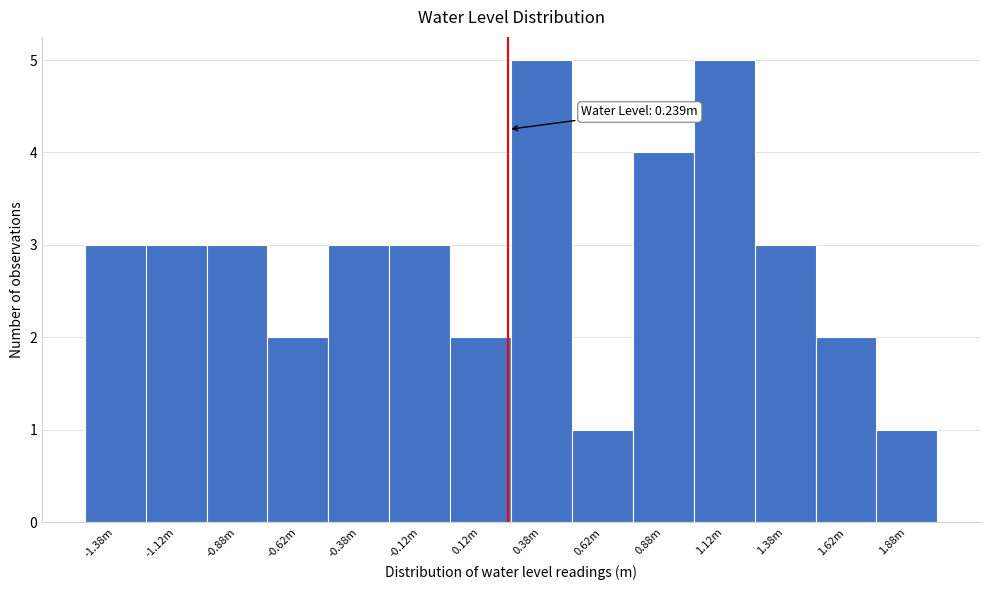

Reading right to left, what are all the values shown in this chart?

1.88m=1	1.62m=2	1.38m=3	1.12m=5	0.88m=4	0.62m=1	0.38m=5	0.12m=2	-0.12m=3	-0.38m=3	-0.62m=2	-0.88m=3	-1.12m=3	-1.38m=3